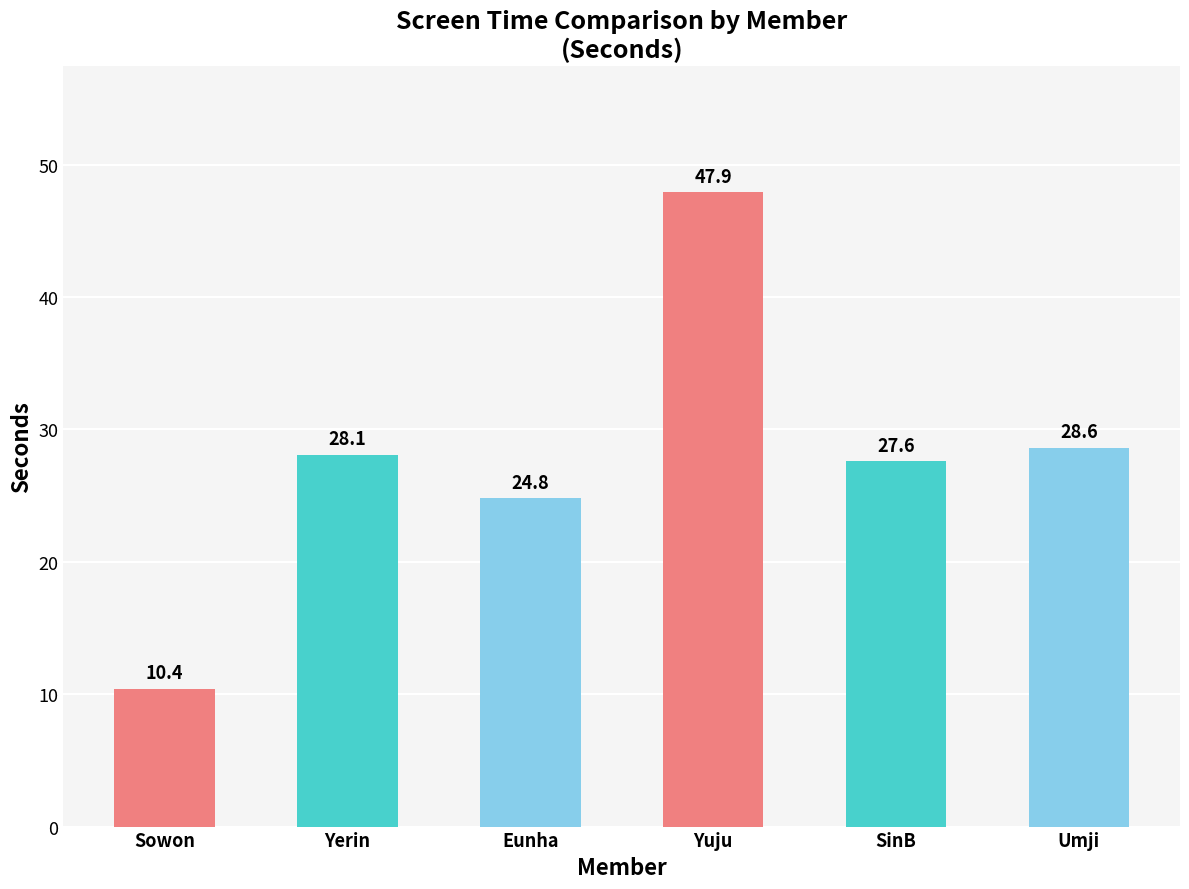

Rank the categories by value from lowest to highest.

Sowon, Eunha, SinB, Yerin, Umji, Yuju